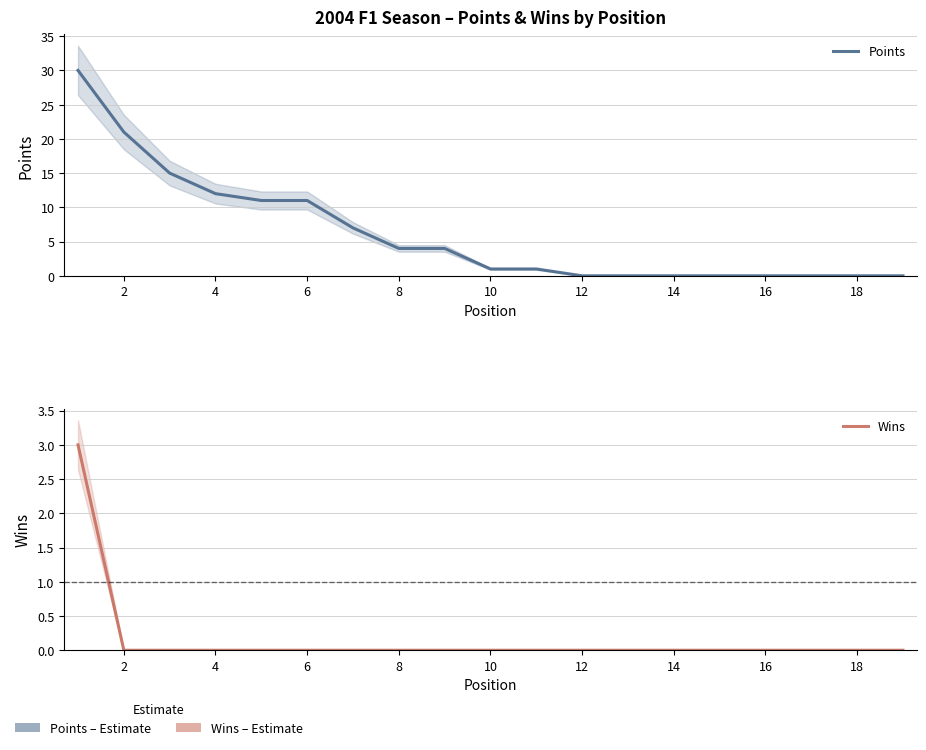

Reading left to right, extract all data points from this chart.

Points: 30	21	15	12	11	11	7	4	4	1	1	0	0	0	0	0	0	0	0
Wins: 3	0	0	0	0	0	0	0	0	0	0	0	0	0	0	0	0	0	0